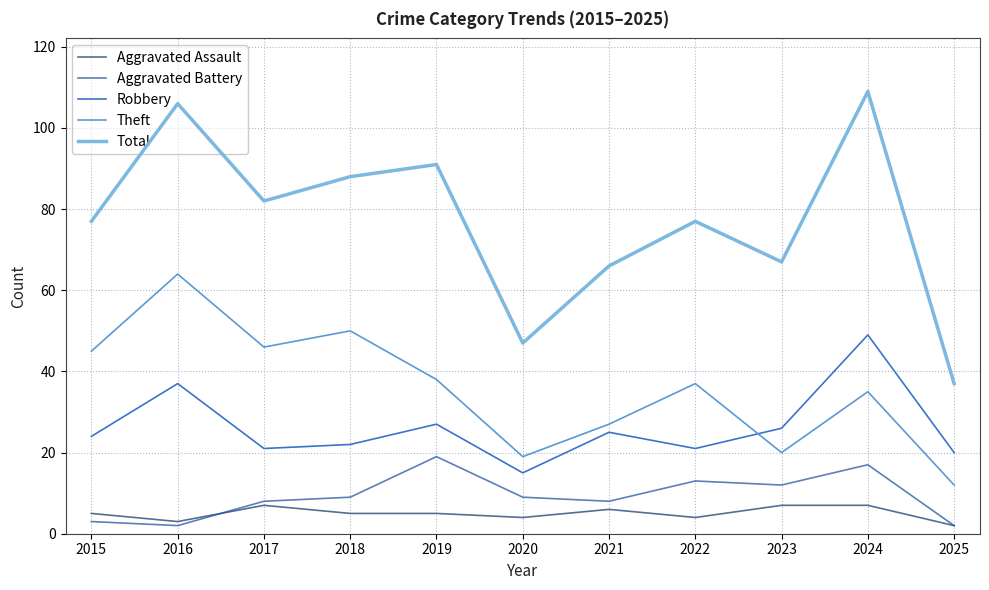

At 2018, list the series in order from smallest to largest.

Aggravated Assault, Aggravated Battery, Robbery, Theft, Total